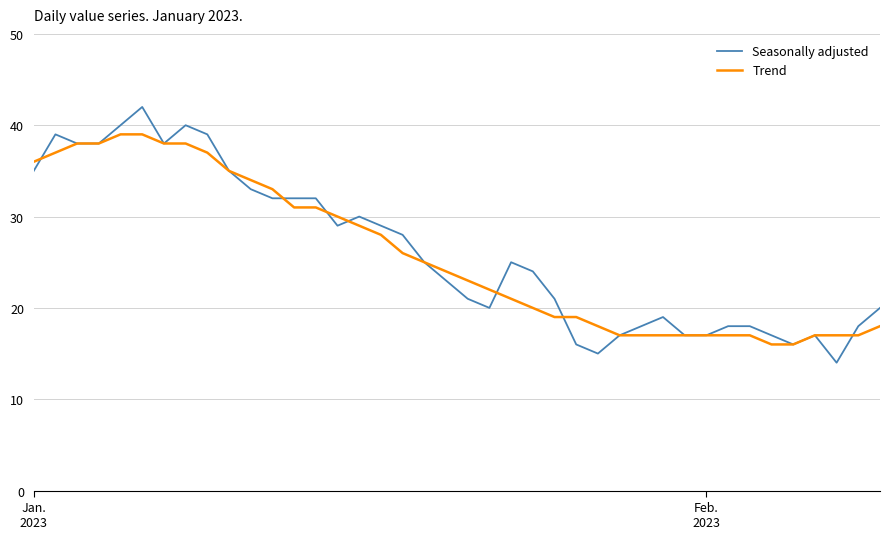

Rank the series by their maximum value, from lowest to highest.

Trend, Seasonally adjusted